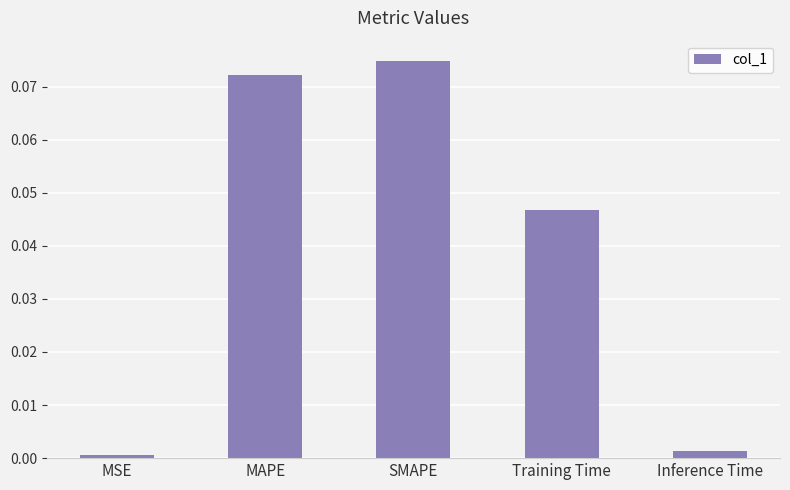

Which category has the highest value across all series?

SMAPE